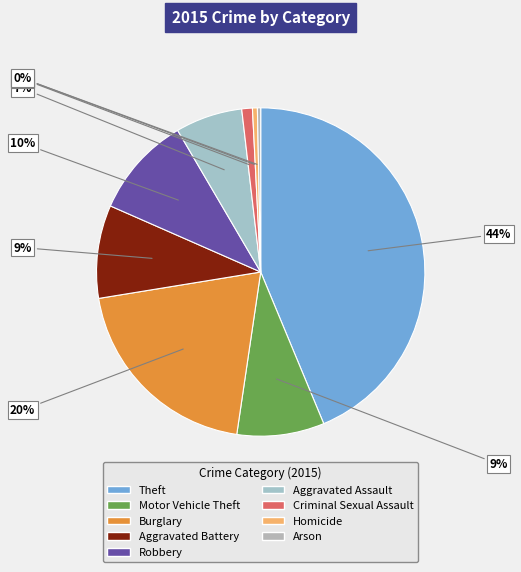

The Homicide slice represents 6% of the pie. True or false?

False